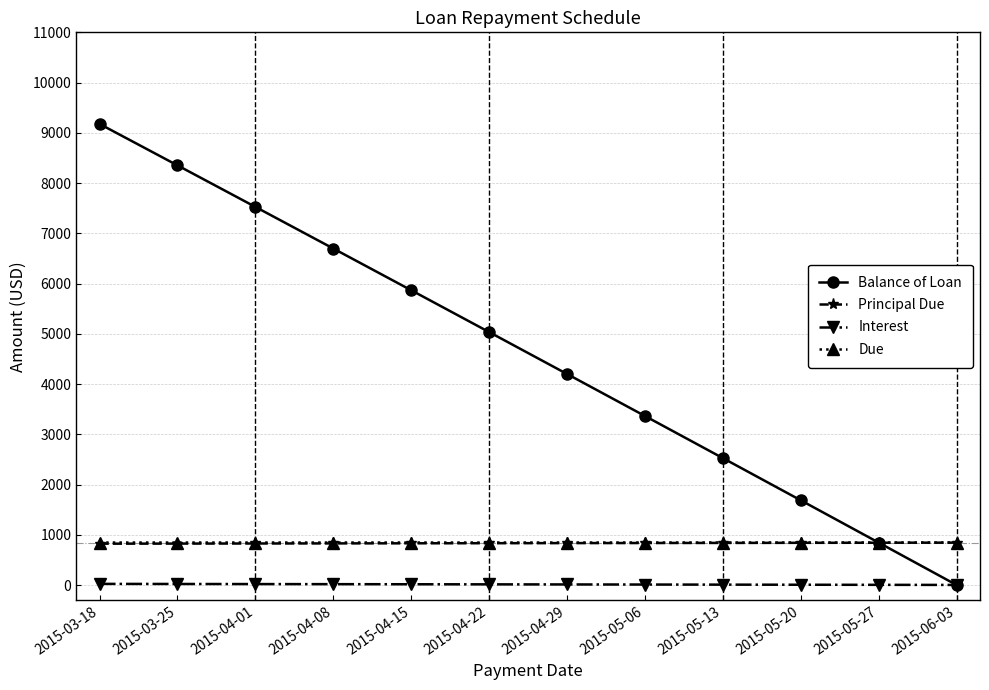

Between 2015-03-25 and 2015-04-15, which series saw the biggest shift?

Balance of Loan